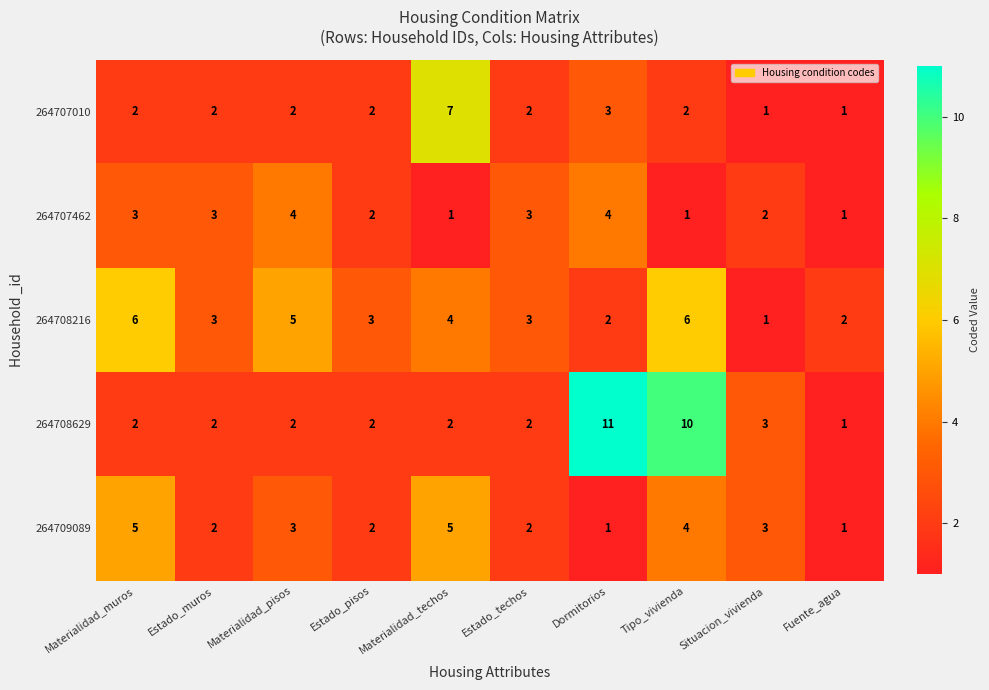

How many 264709089 values are between 2 and 4?

6